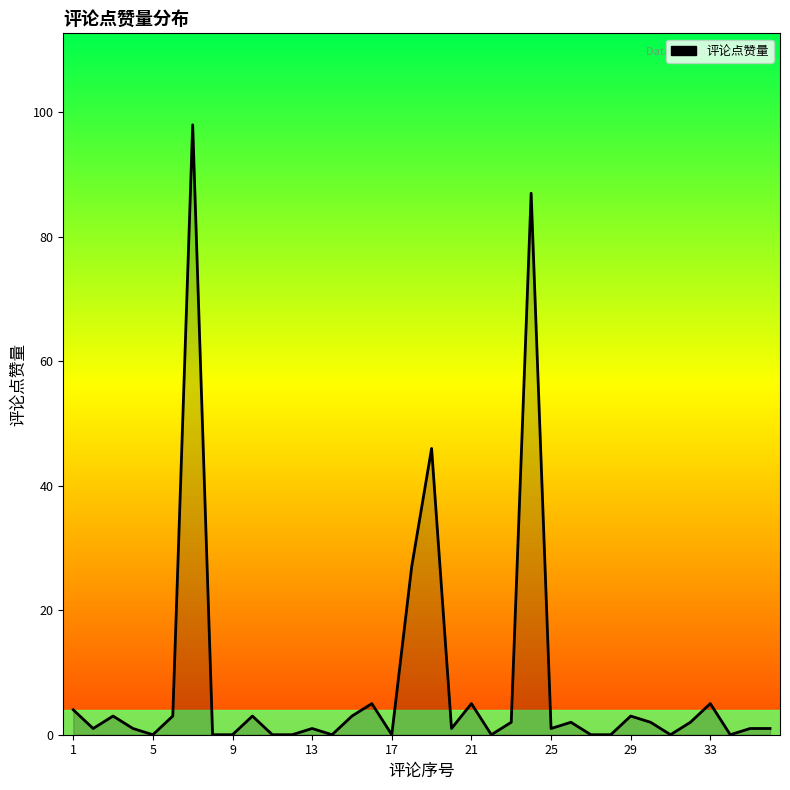

What is the difference between the maximum and minimum values?

98